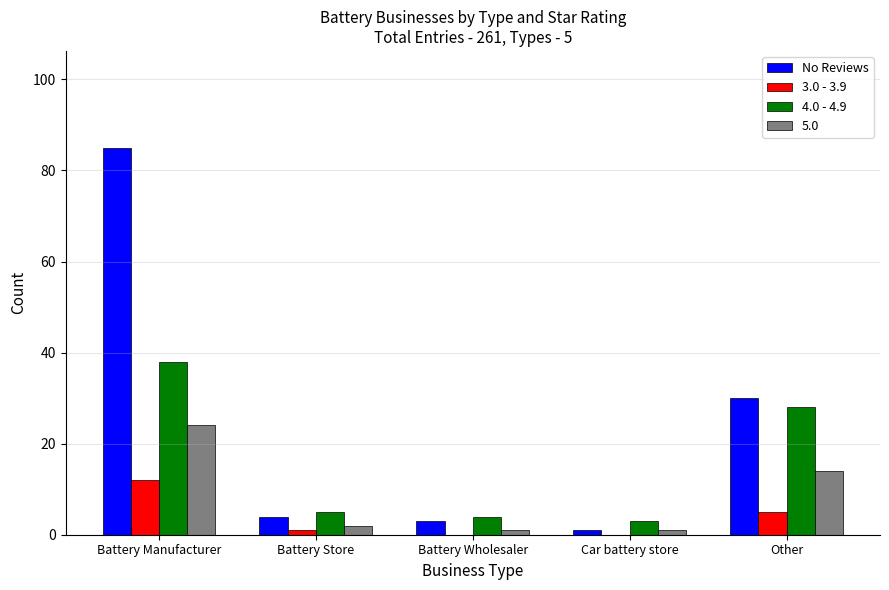

What is the sum of all 3.0 - 3.9 values?

18